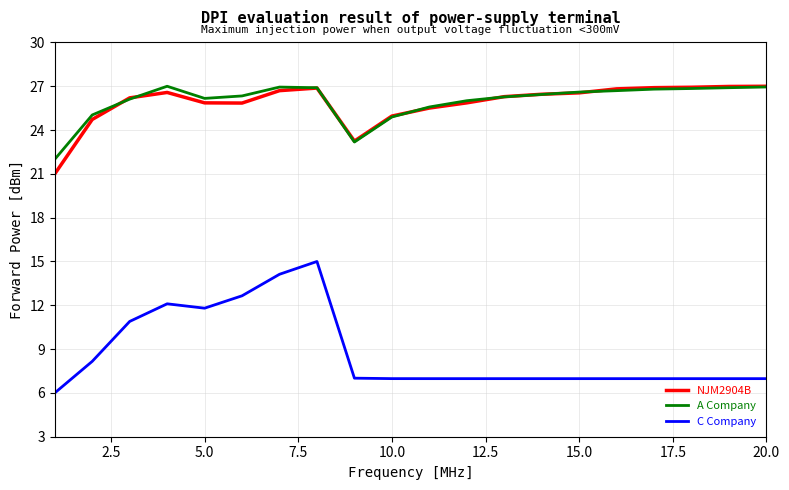

What is the greatest value displayed?

27.0